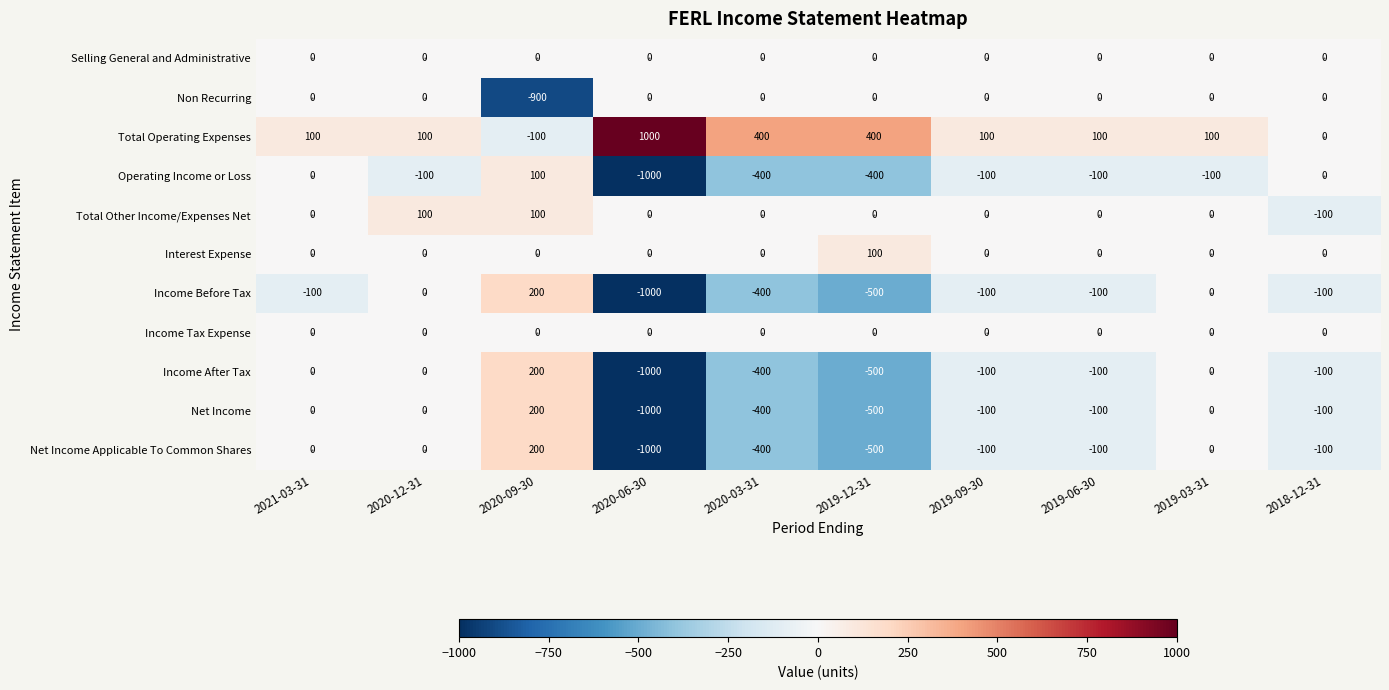

Is it true that Net Income Applicable To Common Shares equals -377 at 2020-06-30?

False